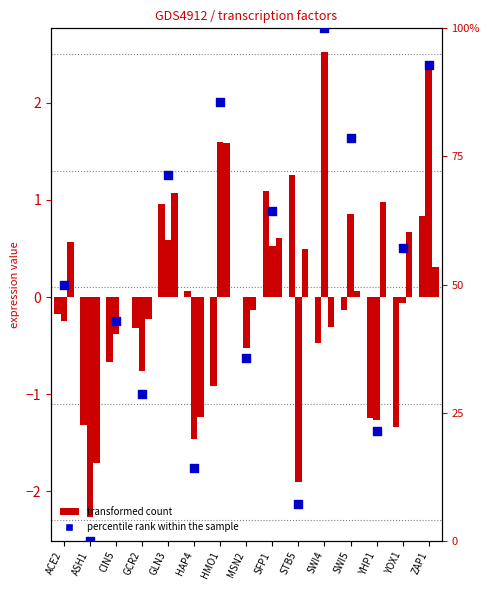

Which series has the largest total across all categories?

percentile rank within the sample